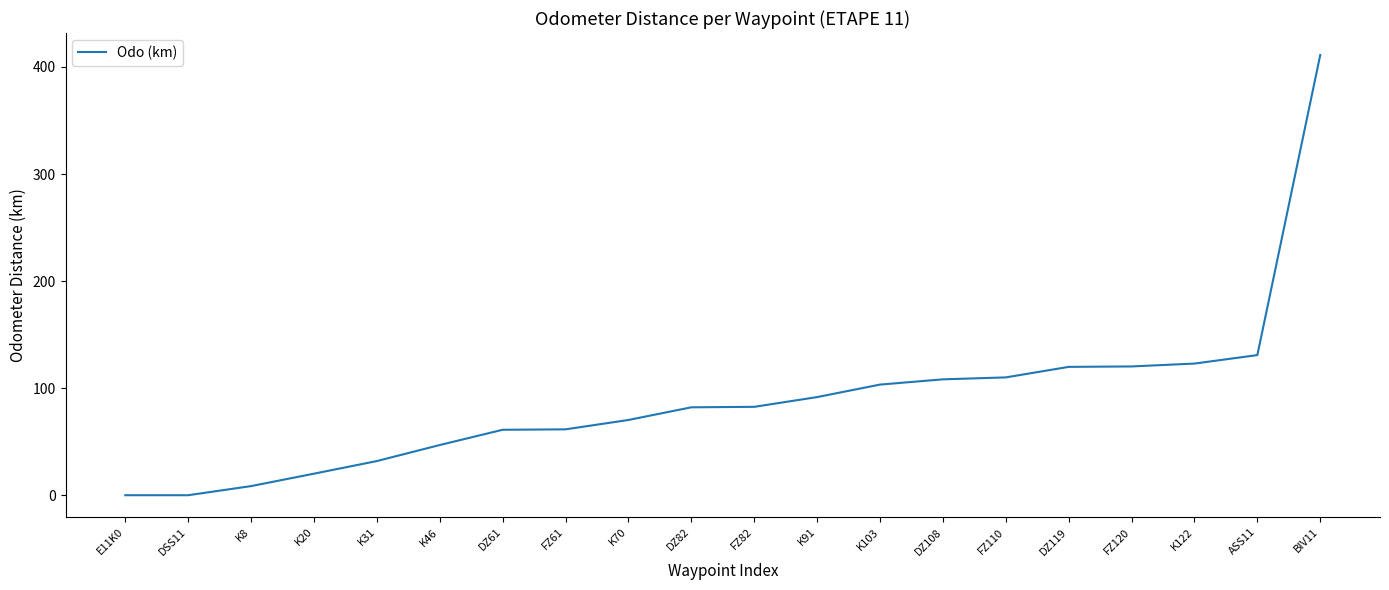

Where is the data nearest to the value 205?

ASS11